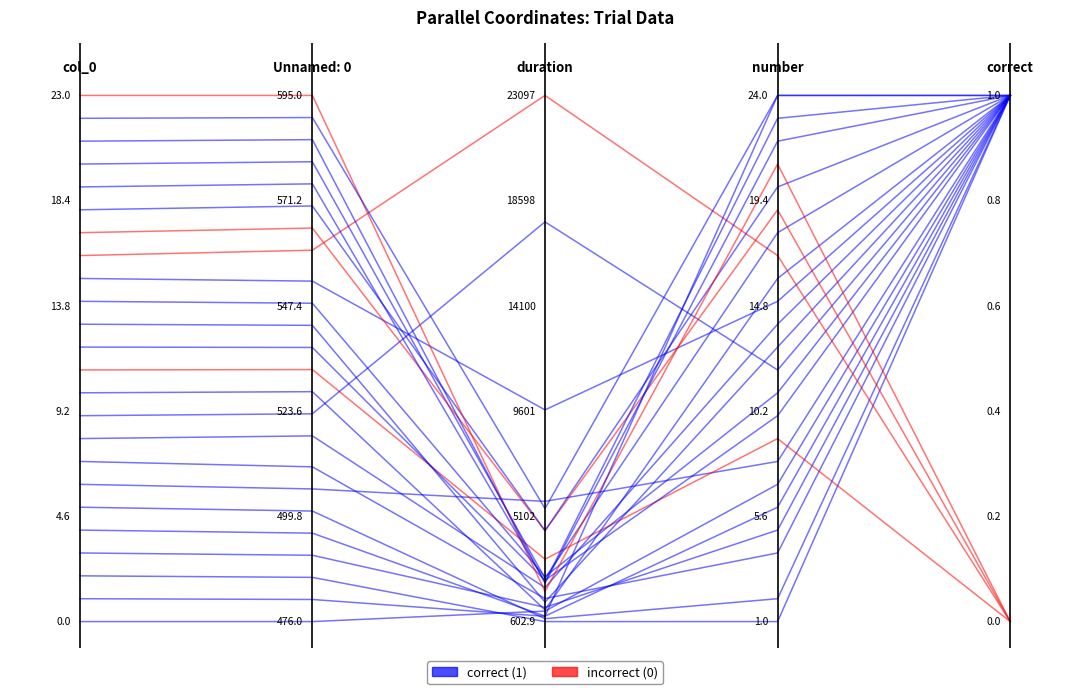

Between which two adjacent categories do correct and incorrect first intersect?

3 and 4